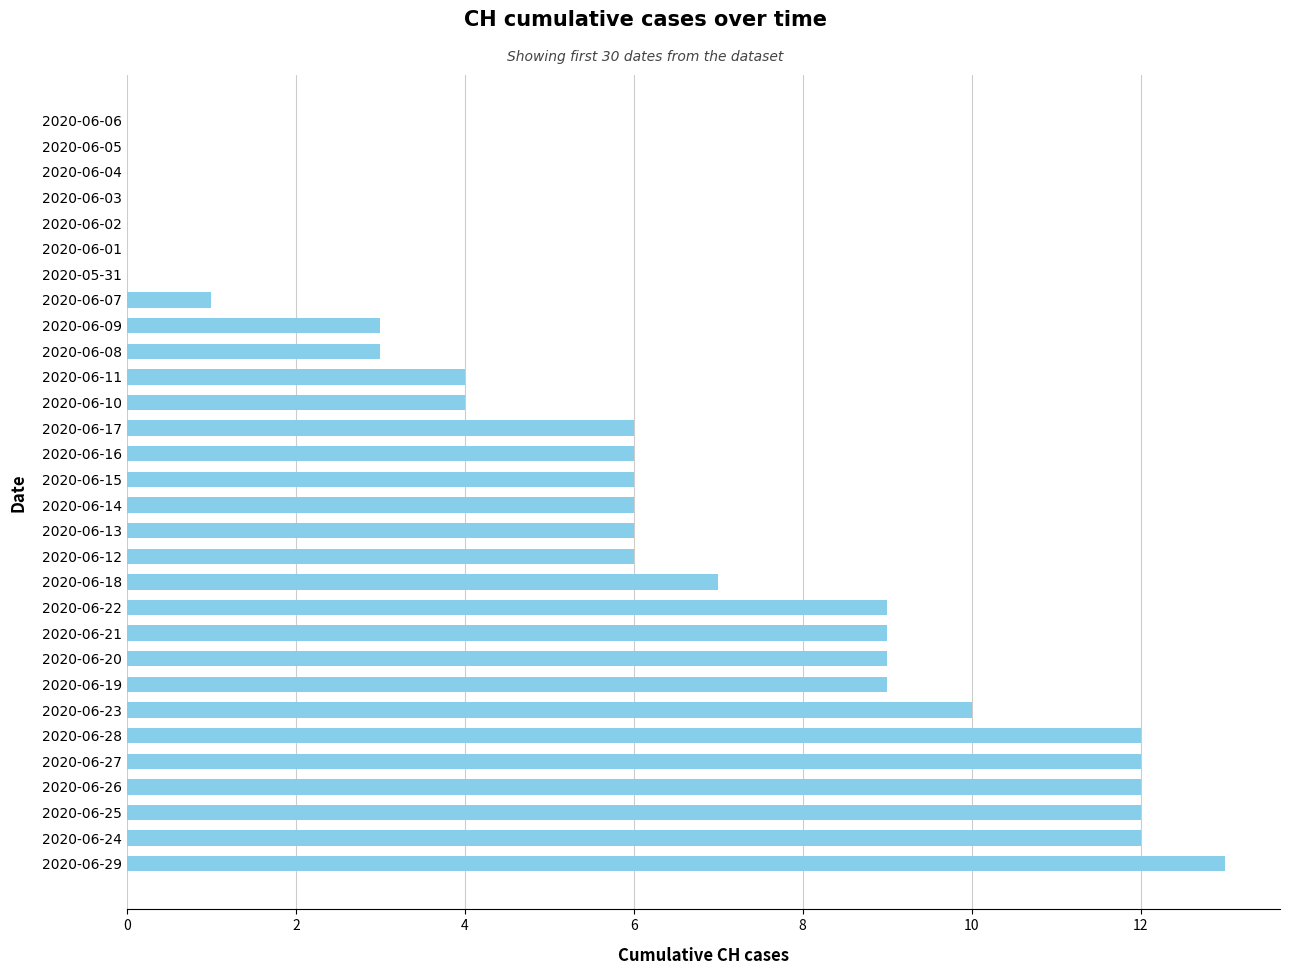

Reading top to bottom, extract all data points from this chart.

2020-06-06=0	2020-06-05=0	2020-06-04=0	2020-06-03=0	2020-06-02=0	2020-06-01=0	2020-05-31=0	2020-06-07=1	2020-06-09=3	2020-06-08=3	2020-06-11=4	2020-06-10=4	2020-06-17=6	2020-06-16=6	2020-06-15=6	2020-06-14=6	2020-06-13=6	2020-06-12=6	2020-06-18=7	2020-06-22=9	2020-06-21=9	2020-06-20=9	2020-06-19=9	2020-06-23=10	2020-06-28=12	2020-06-27=12	2020-06-26=12	2020-06-25=12	2020-06-24=12	2020-06-29=13